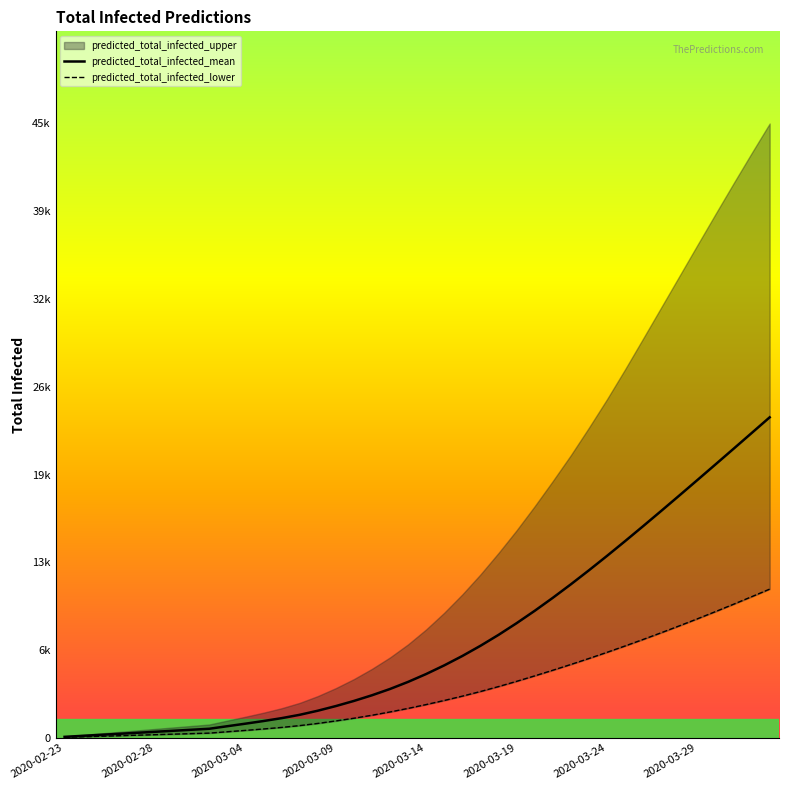

The value of predicted_total_infected_mean at 29 is 7802. True or false?

False